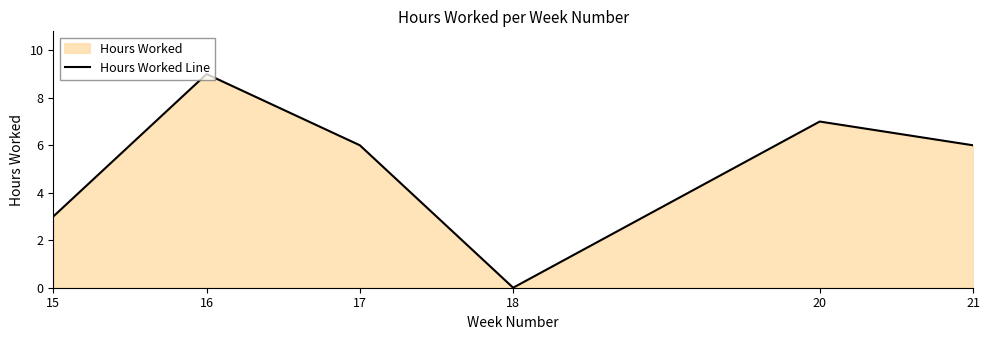

List the labels in order of value, smallest first.

18, 15, 17, 21, 20, 16